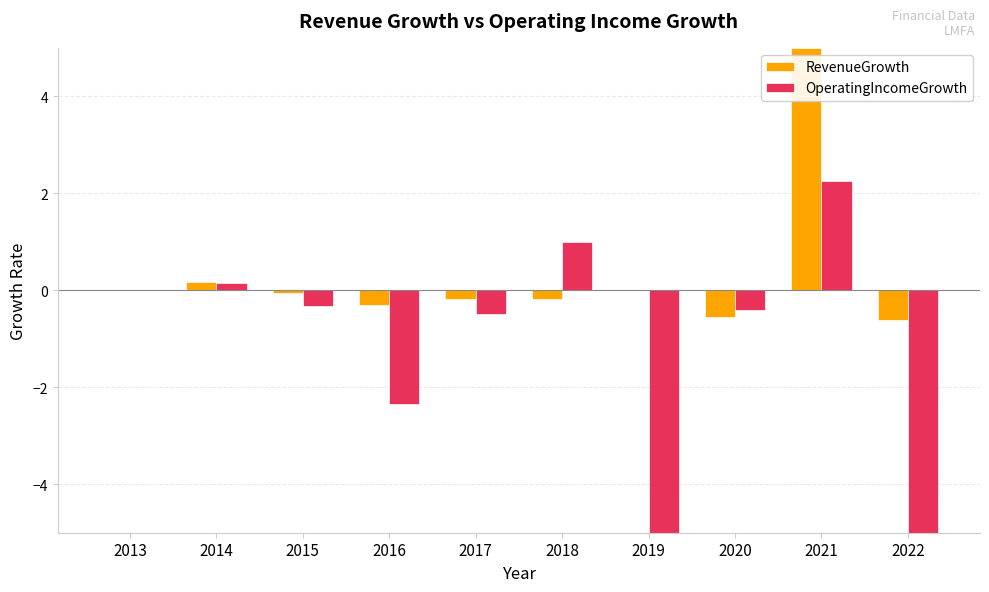

Read the RevenueGrowth value at 2020.

-0.6